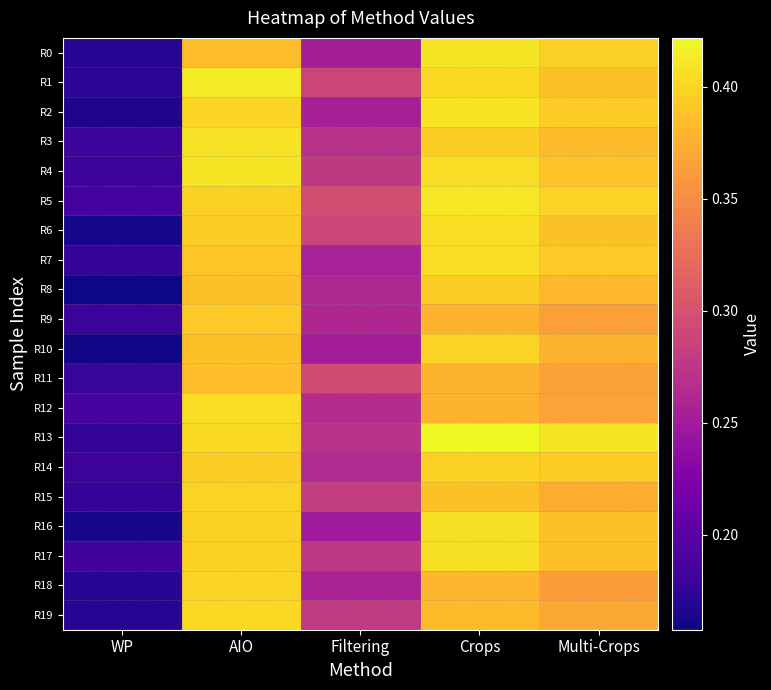

Which series changed the most between WP and Multi-Crops?

R13